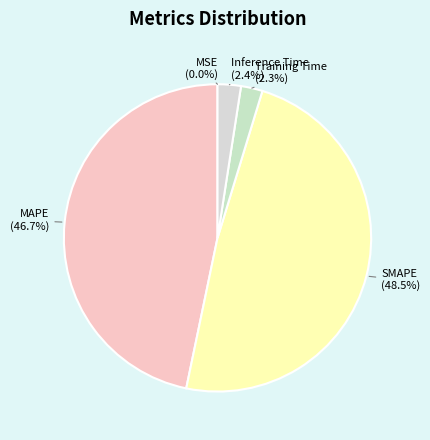

What percentage is NOT represented by MAPE?

53.3%